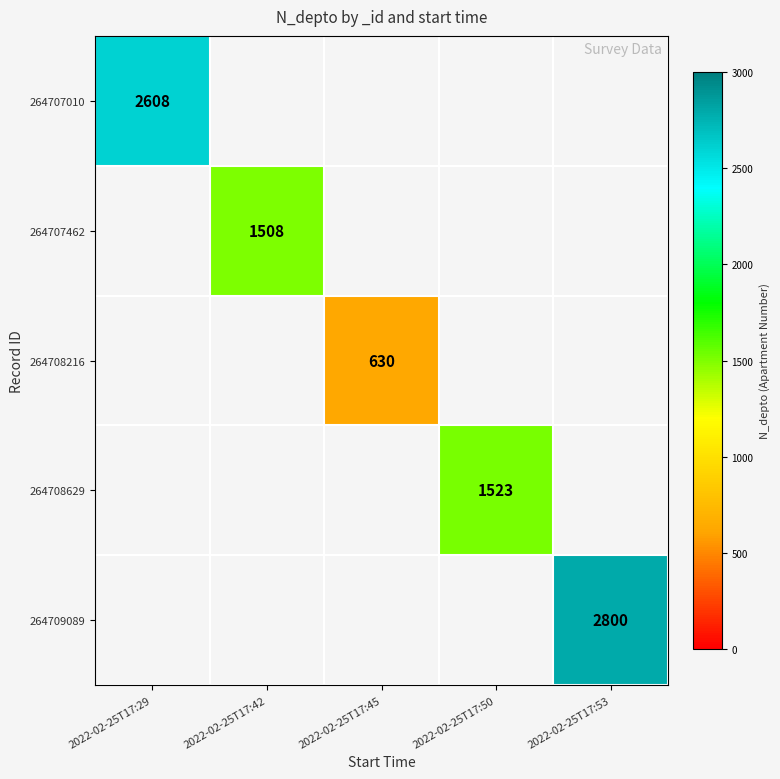

The 264708216 series shows 158 at 2022-02-25T17:45. True or false?

False